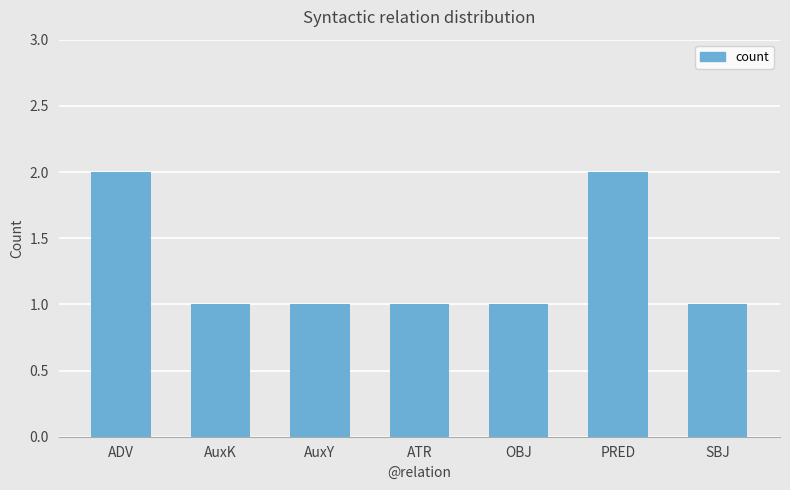

Reading left to right, what are all the values shown in this chart?

2	1	1	1	1	2	1